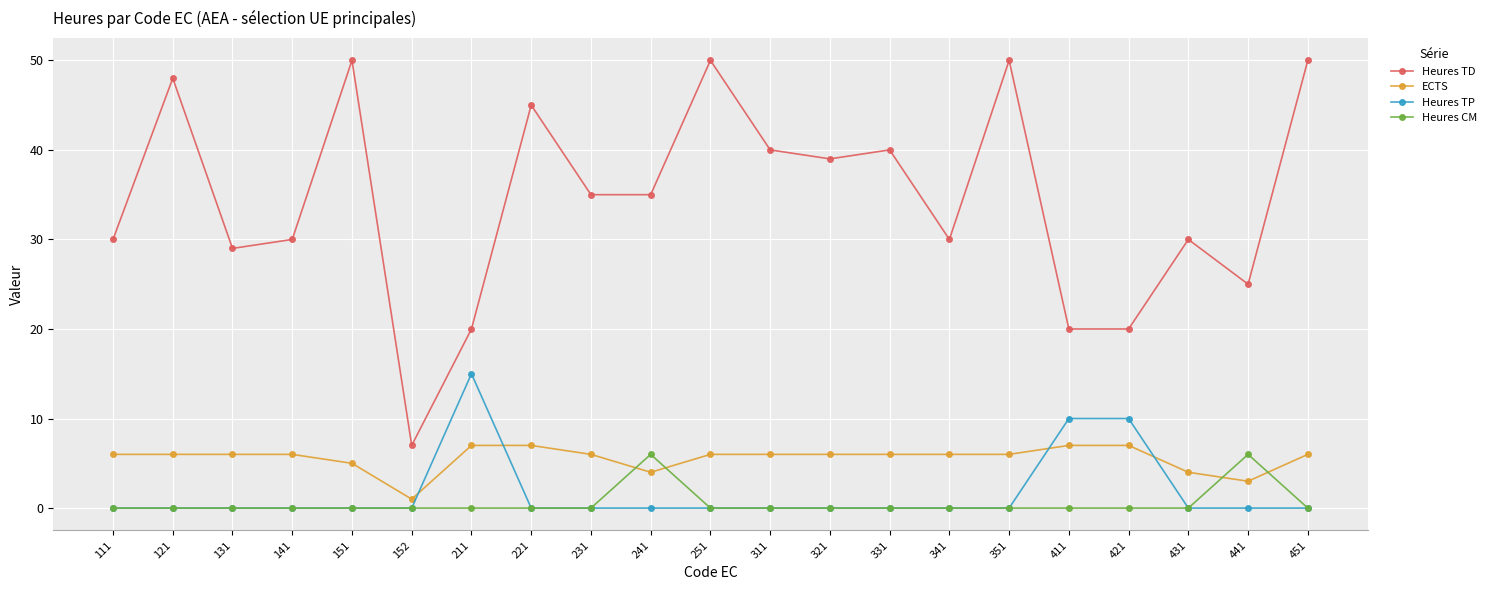

Reading left to right, what are all the values shown in this chart?

Heures TD: 30	48	29	30	50	7	20	45	35	35	50	40	39	40	30	50	20	20	30	25	50
ECTS: 6	6	6	6	5	1	7	7	6	4	6	6	6	6	6	6	7	7	4	3	6
Heures TP: 0	0	0	0	0	0	15	0	0	0	0	0	0	0	0	0	10	10	0	0	0
Heures CM: 0	0	0	0	0	0	0	0	0	6	0	0	0	0	0	0	0	0	0	6	0